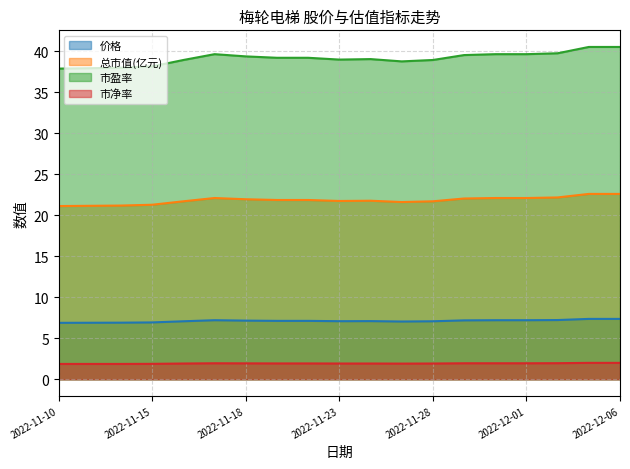

What is the value of the 价格 (line) point at the 3rd from the left?

6.9